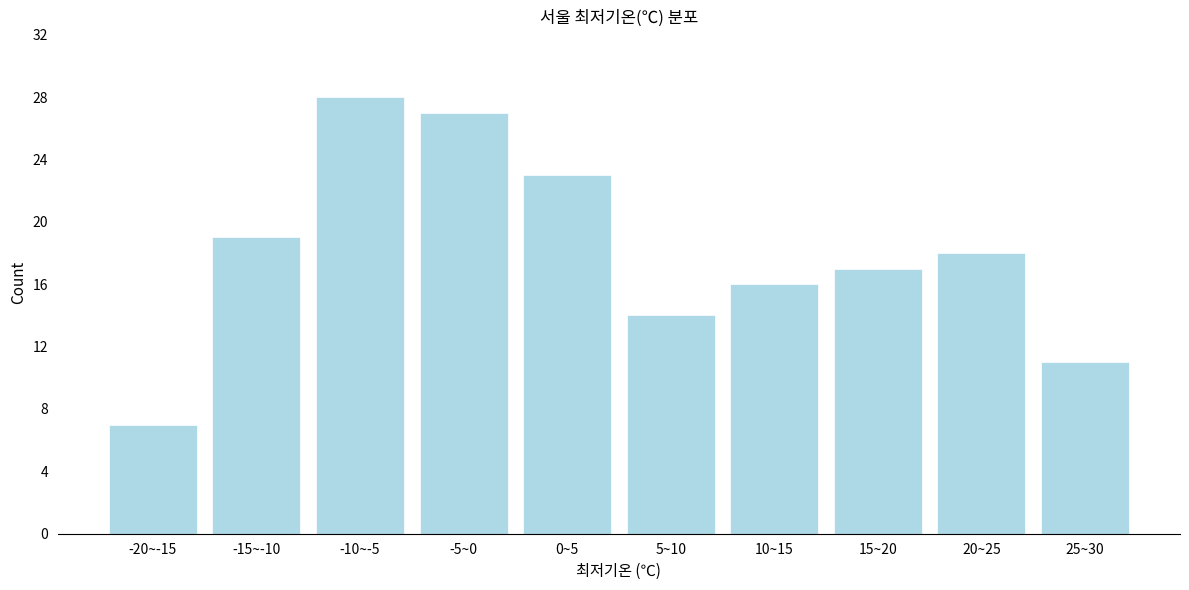

Reading left to right, transcribe all the data shown in this chart.

7	19	28	27	23	14	16	17	18	11